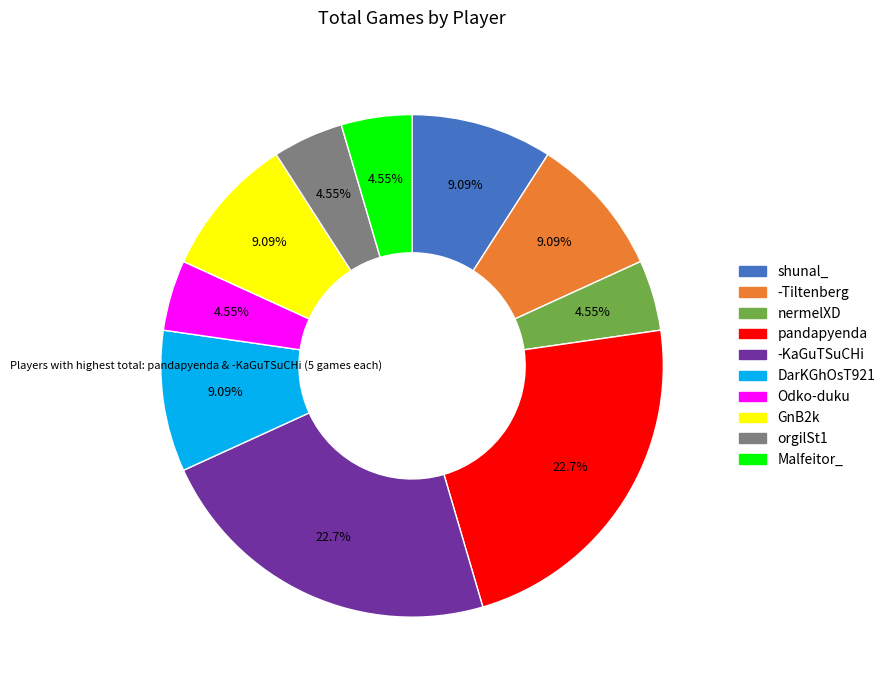

Count the number of slices in the pie.

10